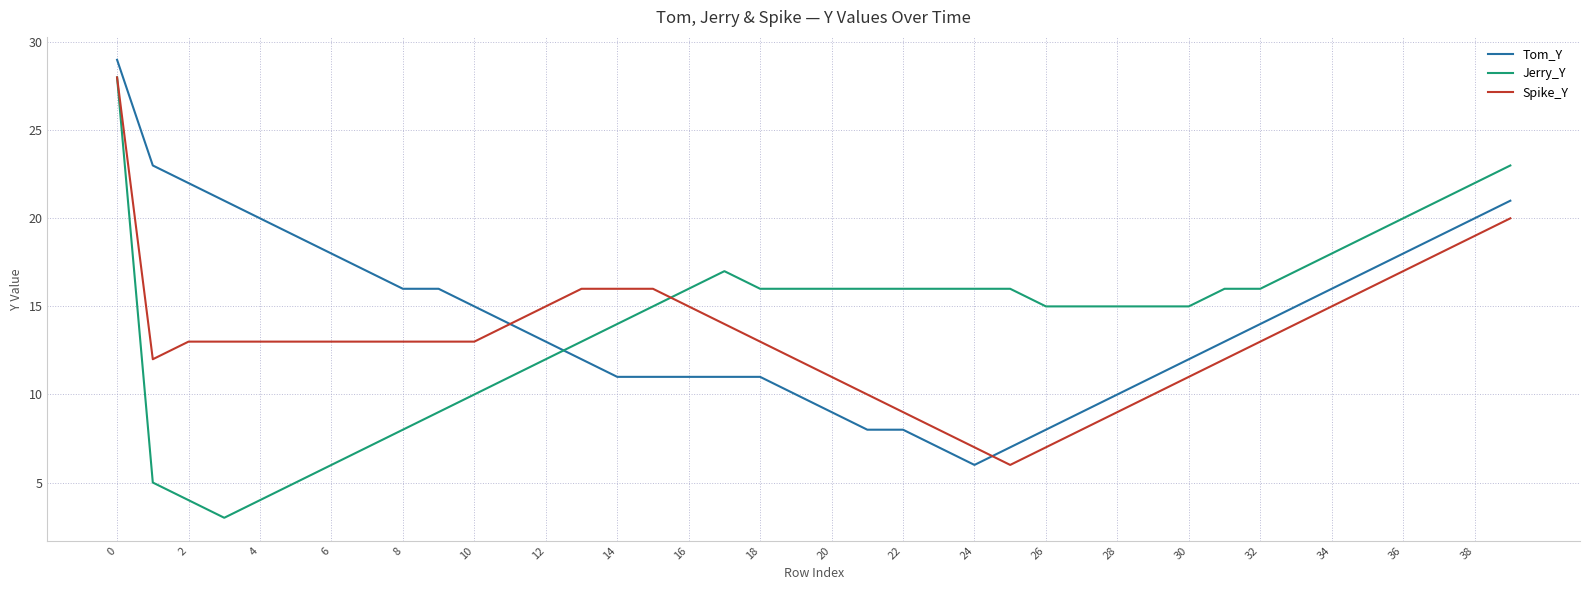

How many lines are shown in the chart?

3